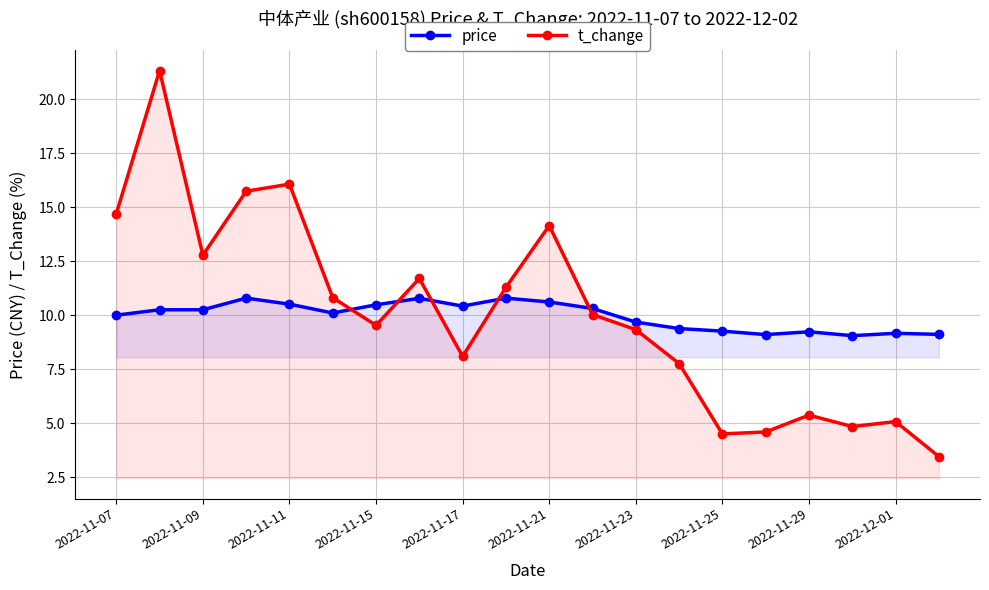

What is the maximum value shown in the chart?

21.3